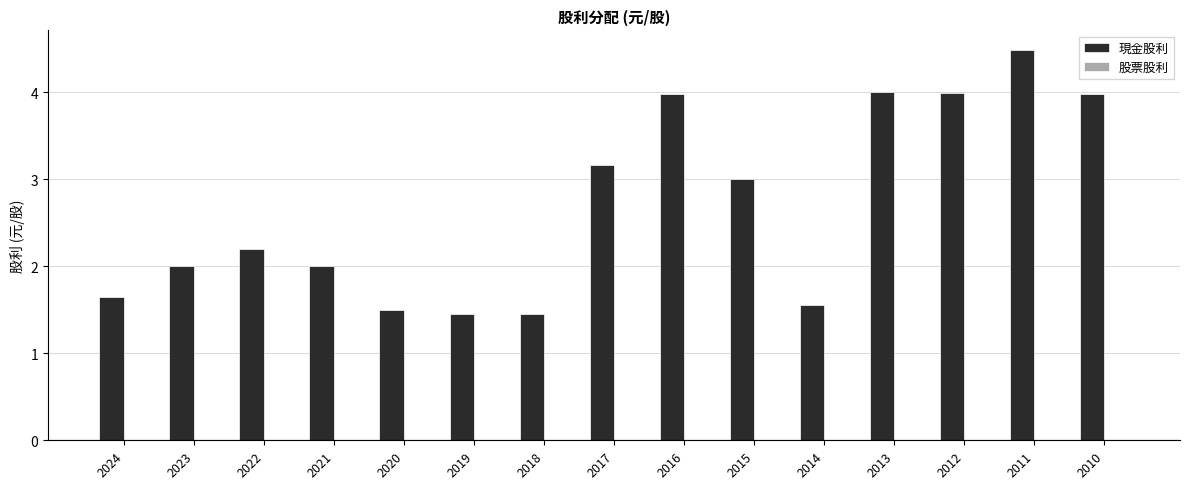

Is it true that the value at 2014 is 1.6?

True